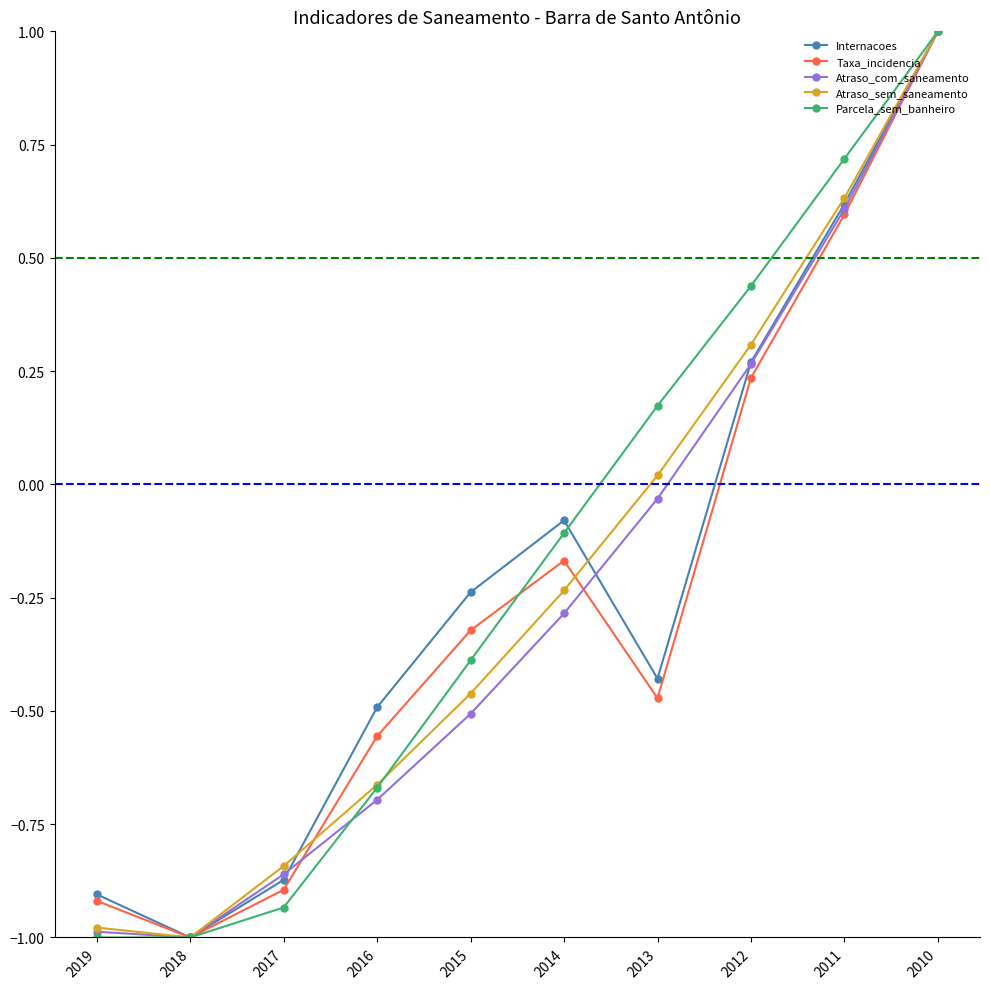

What is the highest value of the Internacoes series?

1.0